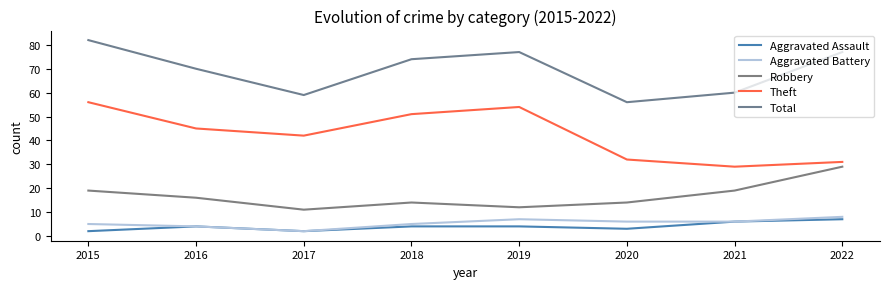

Reading right to left, transcribe all the data shown in this chart.

Aggravated Assault: 2022=7	2021=6	2020=3	2019=4	2018=4	2017=2	2016=4	2015=2
Aggravated Battery: 2022=8	2021=6	2020=6	2019=7	2018=5	2017=2	2016=4	2015=5
Robbery: 2022=29	2021=19	2020=14	2019=12	2018=14	2017=11	2016=16	2015=19
Theft: 2022=31	2021=29	2020=32	2019=54	2018=51	2017=42	2016=45	2015=56
Total: 2022=77	2021=60	2020=56	2019=77	2018=74	2017=59	2016=70	2015=82